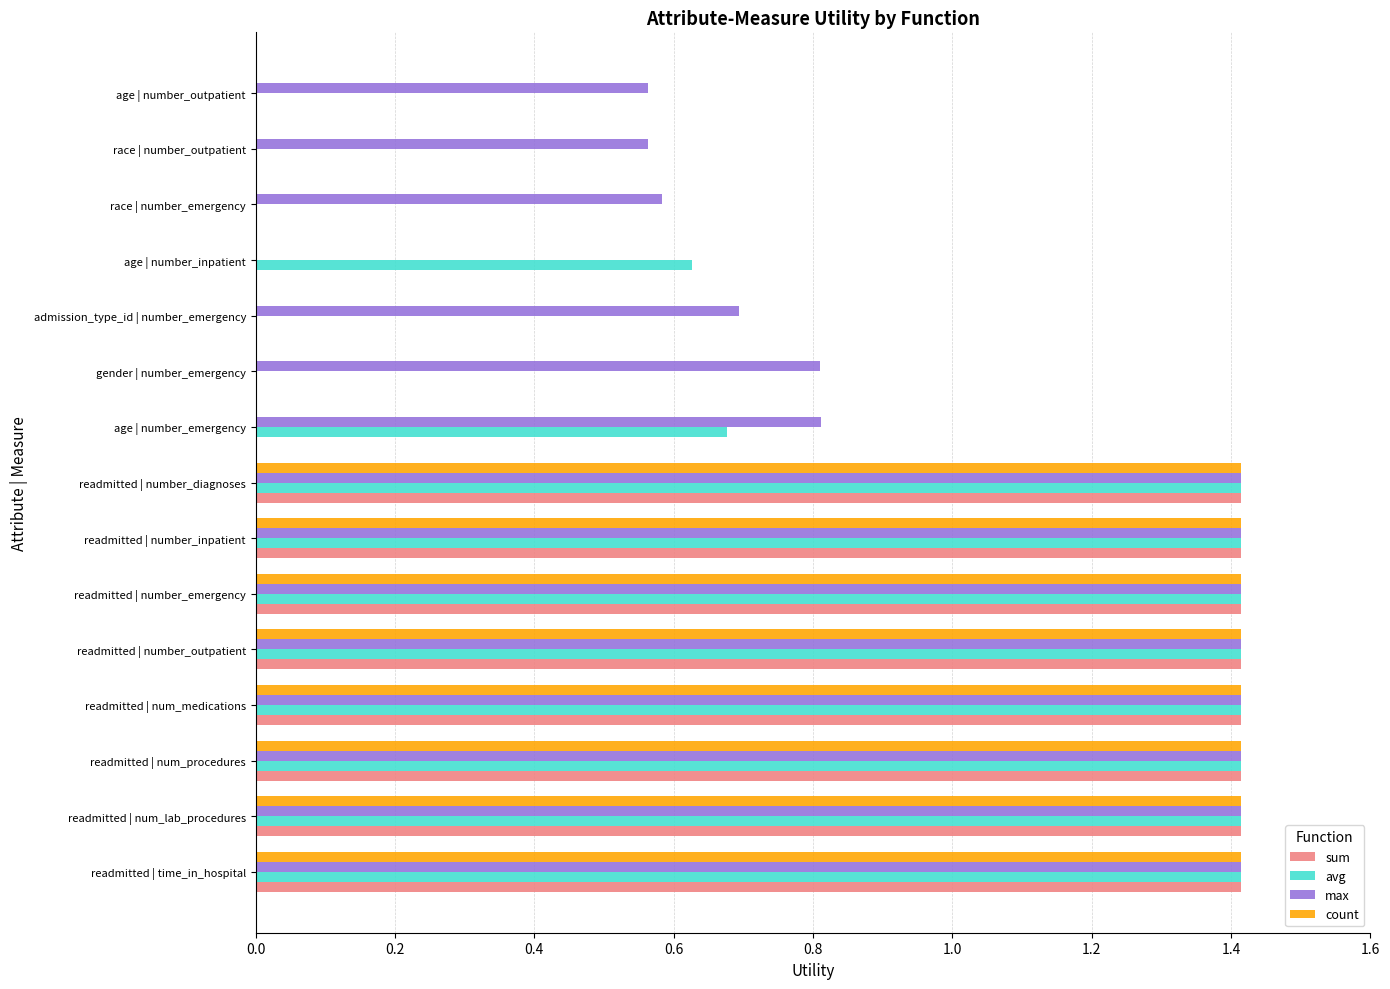

What is the maximum value for count?

1.4